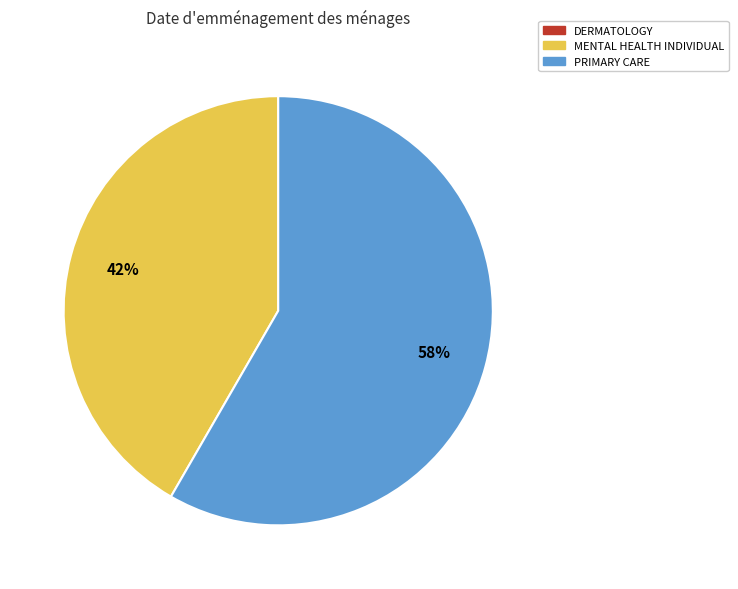

Does any single category account for the majority?

Yes